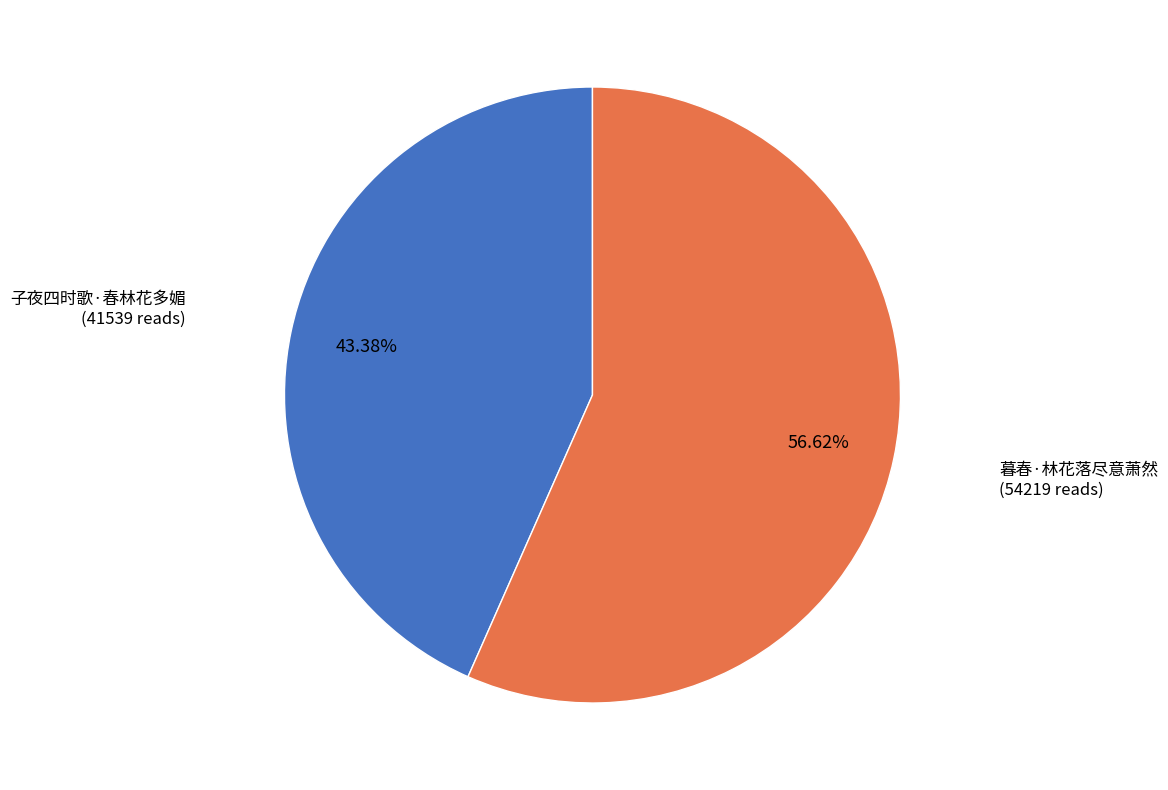

How many segments does this pie chart have?

2